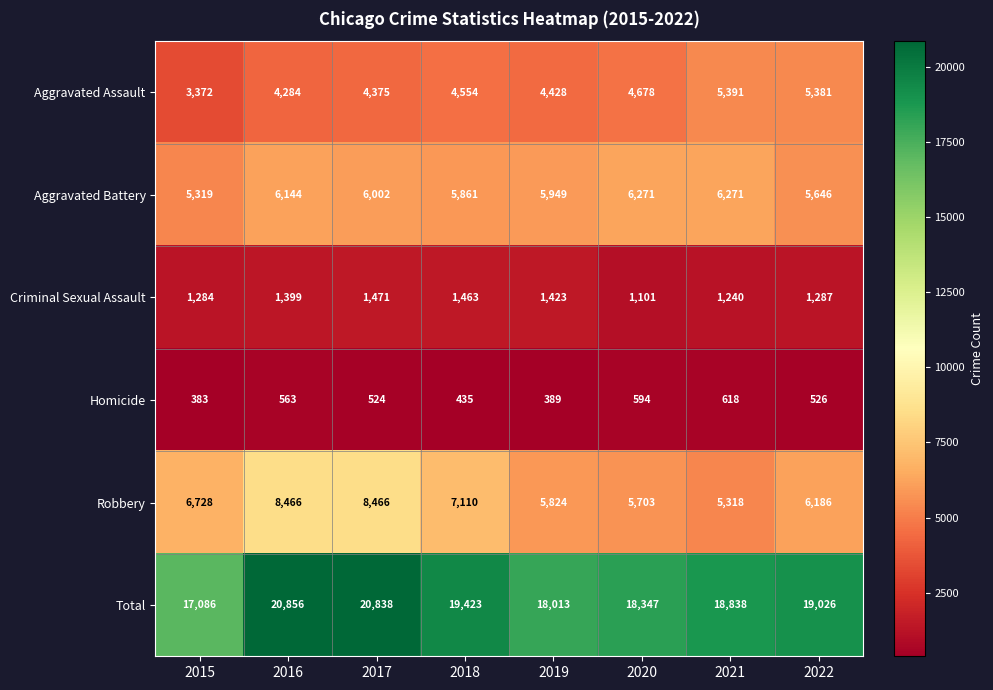

Count the number of categories in the chart.

8